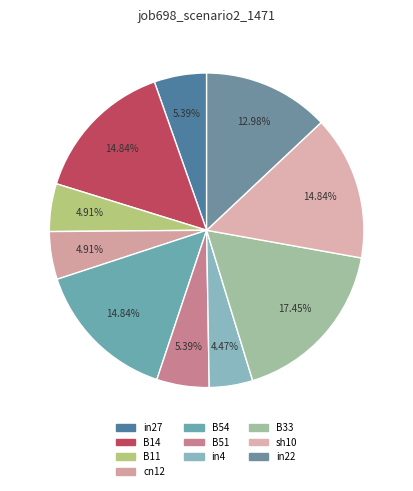

What portion of the pie excludes B54?

85.2%